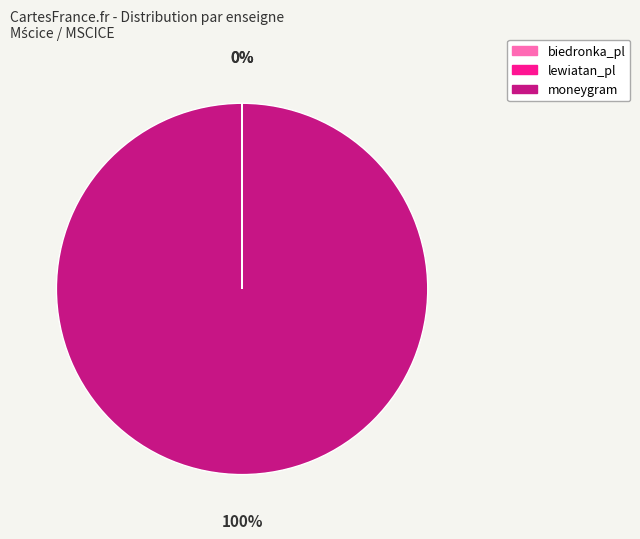

Which slice represents more than half of the pie?

moneygram